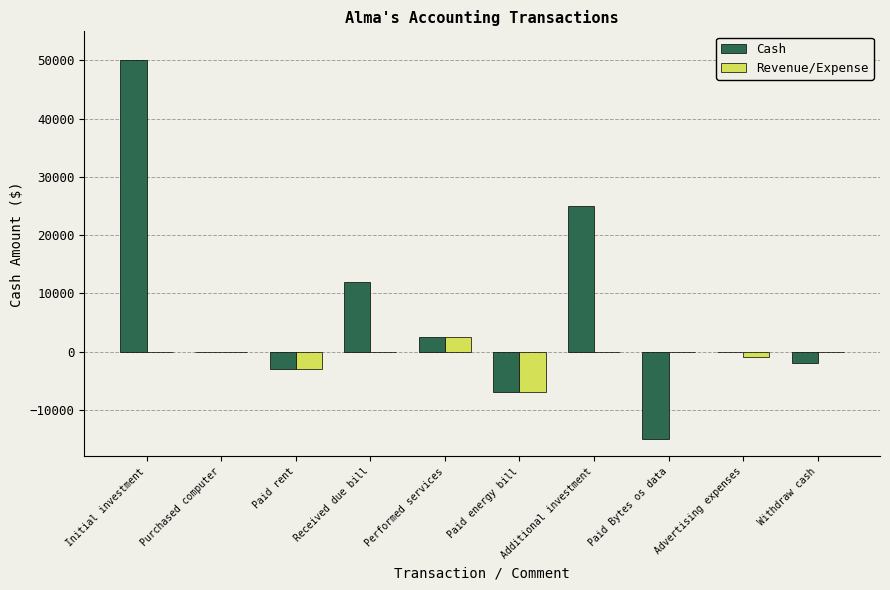

True or false: Cash has a value of 0 at Advertising expenses.

True